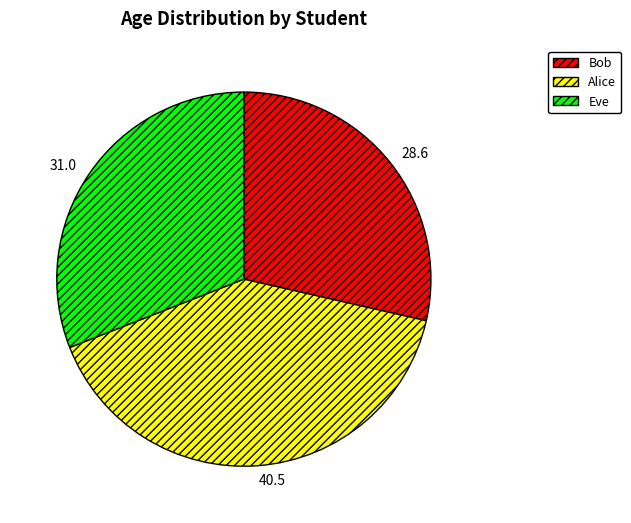

True or false: Eve accounts for 31% of the total.

True